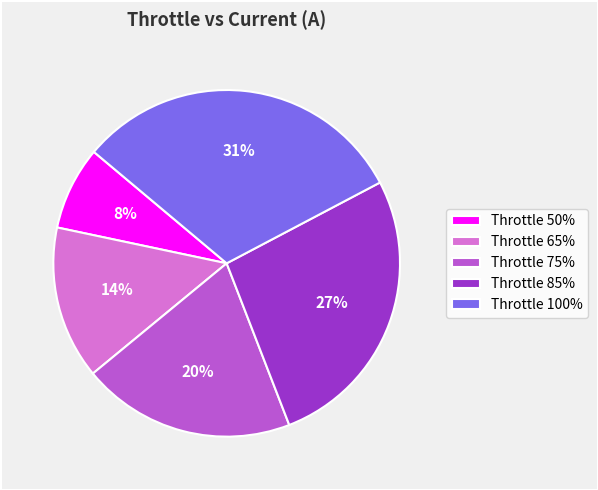

What is the smallest slice in the pie chart?

Throttle 50%